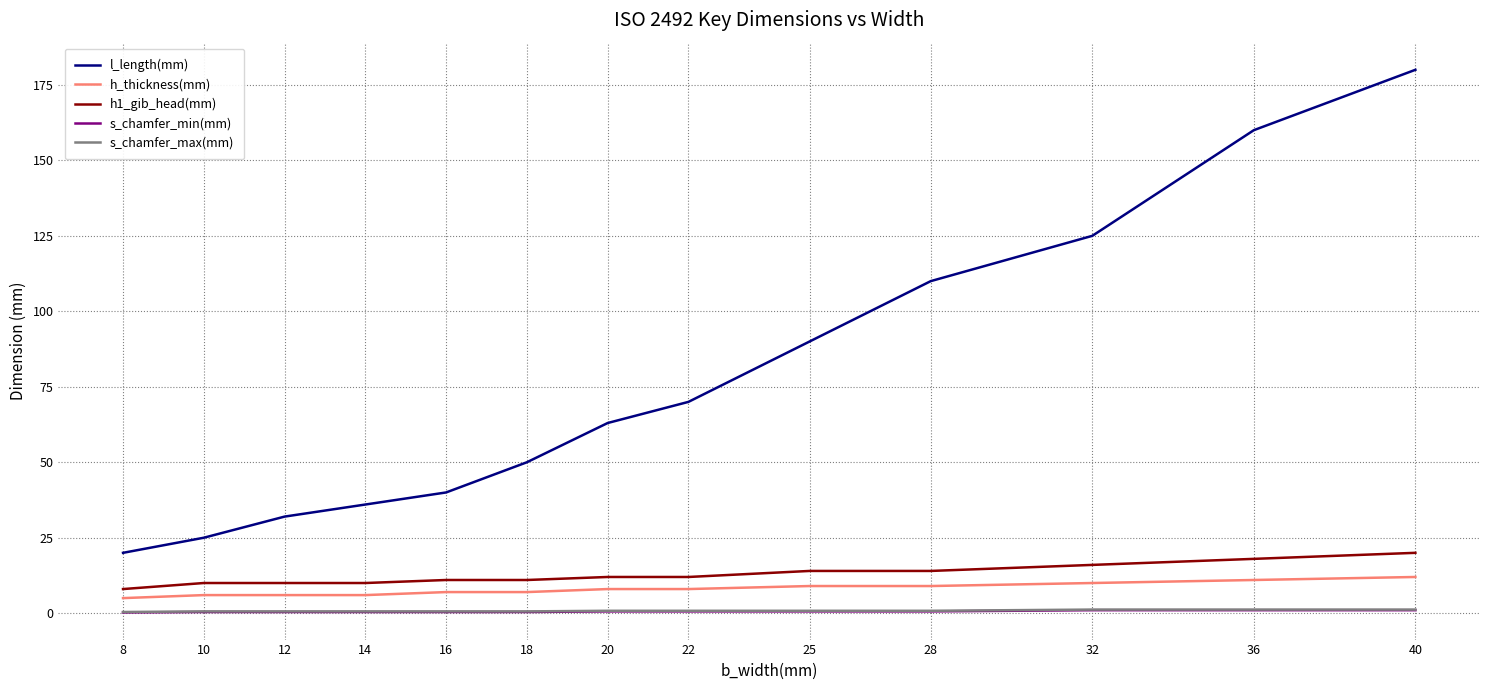

True or false: l_length(mm) and s_chamfer_max(mm) cross at least once.

False